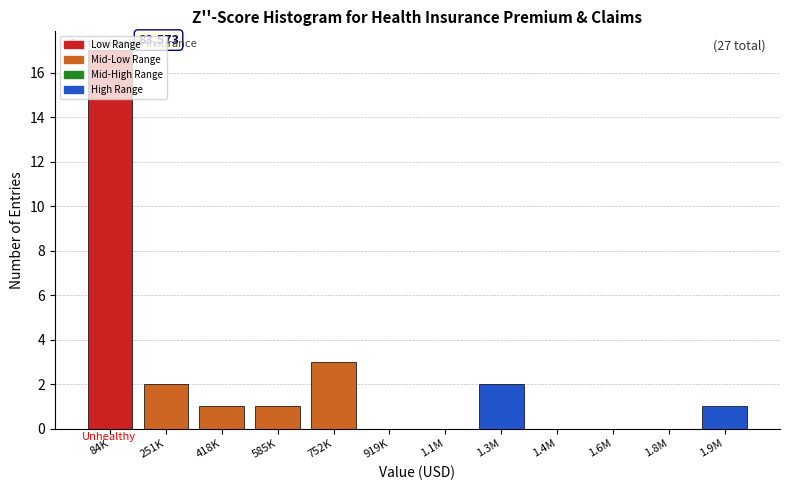

Which label corresponds to the largest value in the chart?

84K